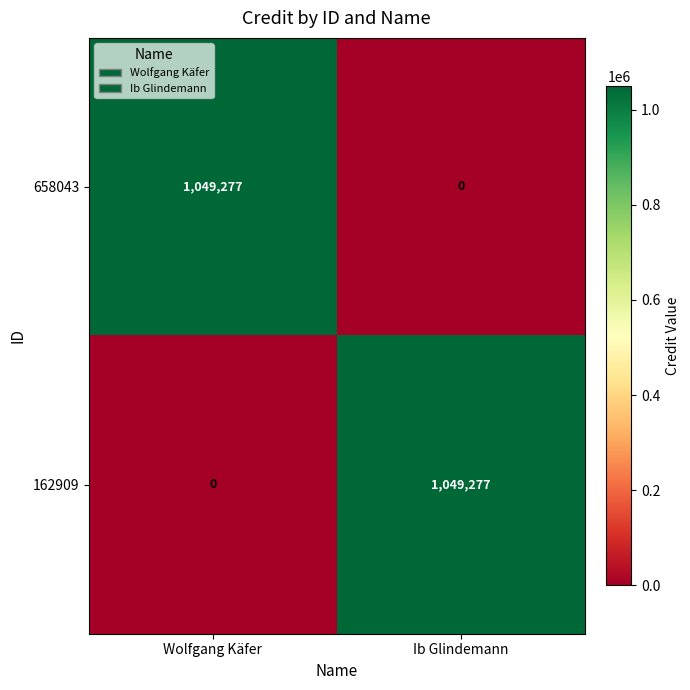

Is it true that 162909 equals 645182 at Wolfgang Käfer?

False